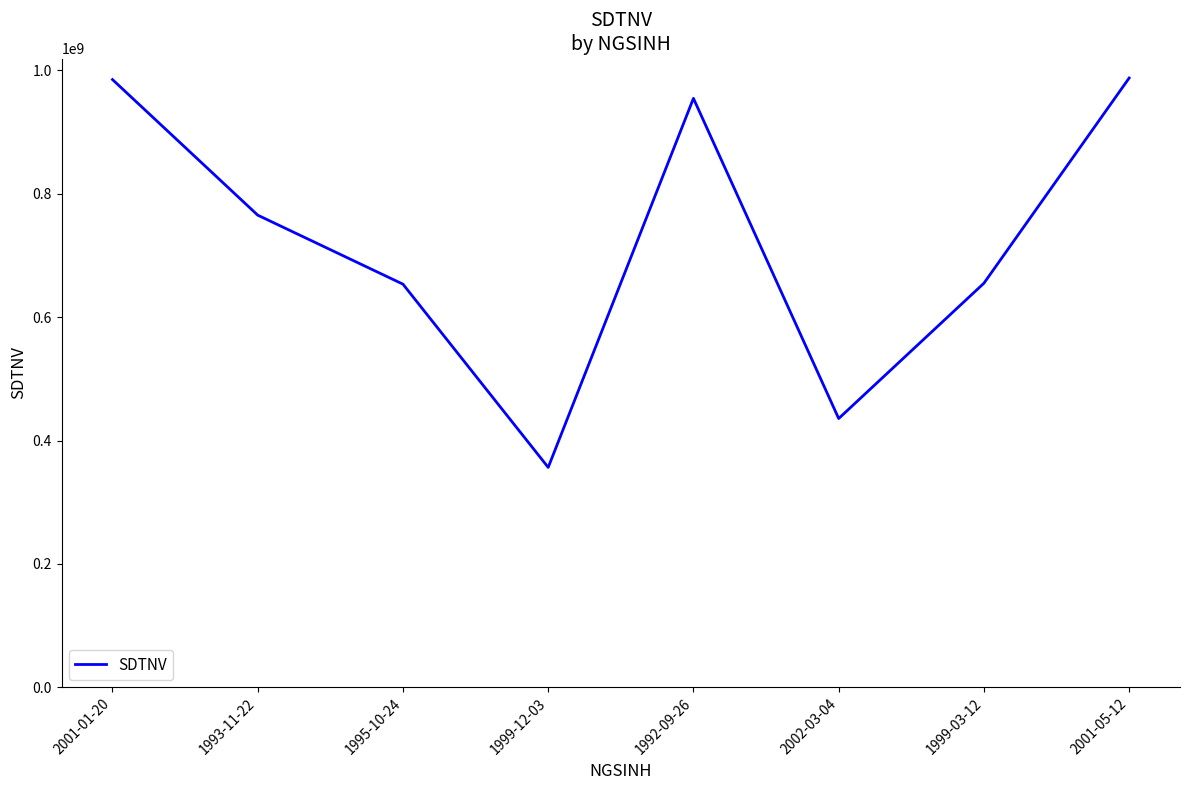

What is the difference between the values at 1993-11-22 and 1992-09-26?

189339545